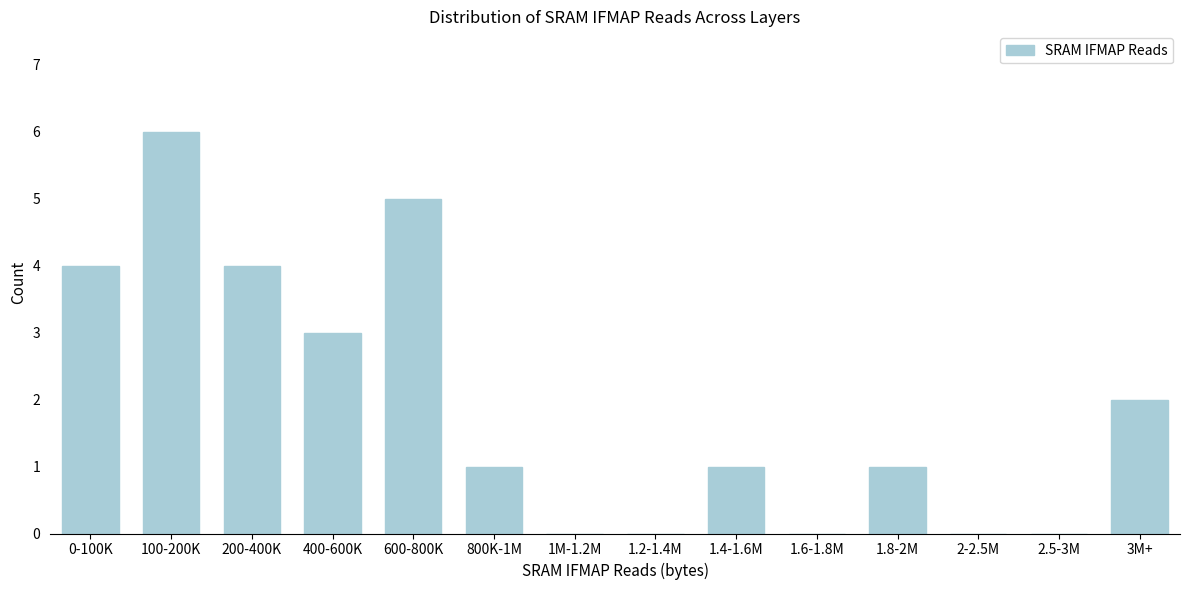

Reading right to left, what are all the values shown in this chart?

3M+=2	2.5-3M=0	2-2.5M=0	1.8-2M=1	1.6-1.8M=0	1.4-1.6M=1	1.2-1.4M=0	1M-1.2M=0	800K-1M=1	600-800K=5	400-600K=3	200-400K=4	100-200K=6	0-100K=4